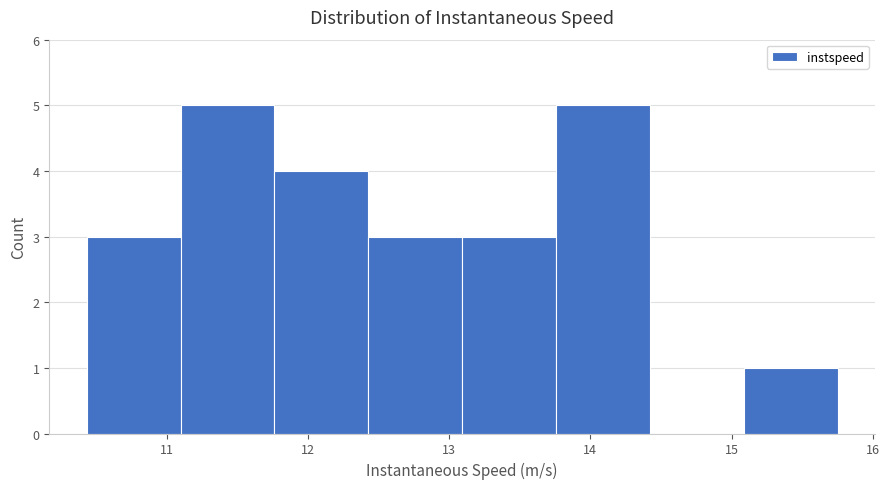

Reading left to right, transcribe this chart: for each bar, give the range it covers on the x-axis and its height. Neither the bar edges nor the heights are printed on the chart, so give them approximately, as read against the axes.

10.4 to 11.1: 3
11.1 to 11.8: 5
11.8 to 12.4: 4
12.4 to 13.1: 3
13.1 to 13.8: 3
13.8 to 14.4: 5
14.4 to 15.1: 0
15.1 to 15.8: 1